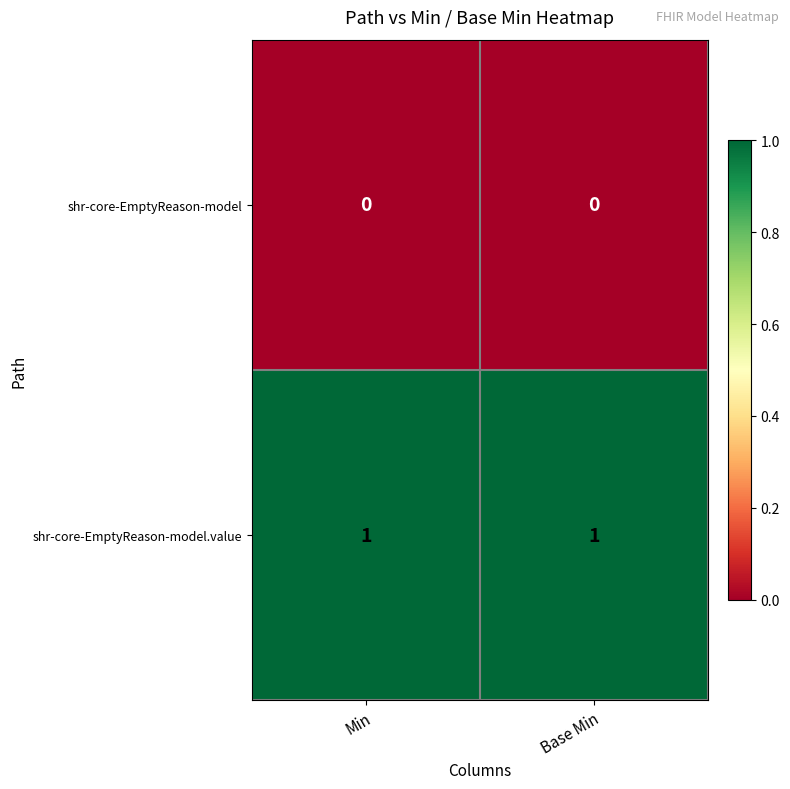

List the series in order of their peak value, lowest first.

shr-core-EmptyReason-model, shr-core-EmptyReason-model.value